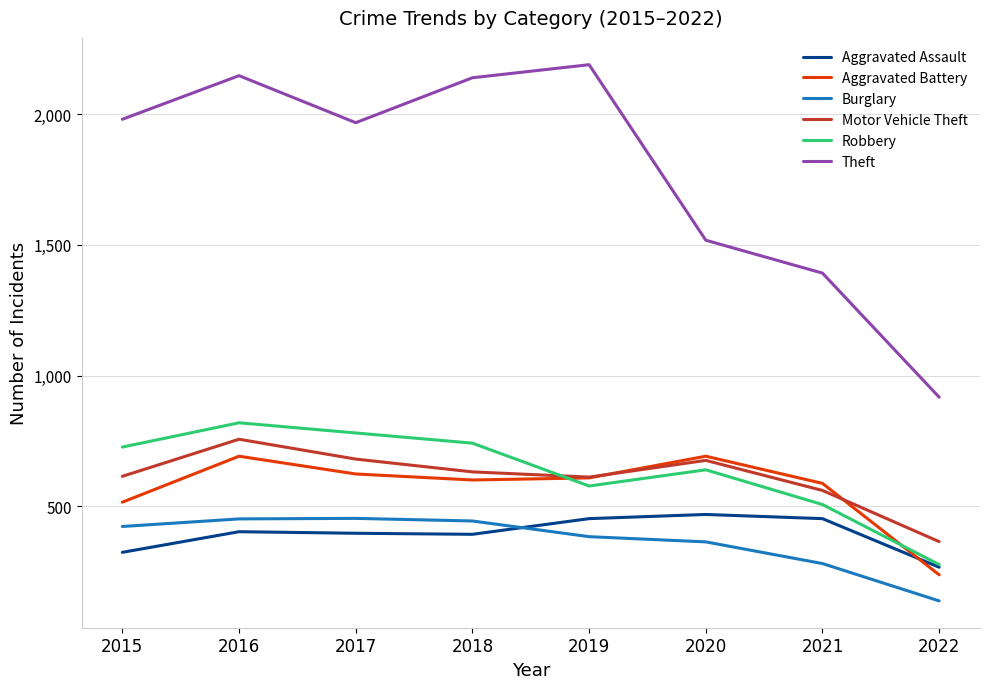

Where does the Aggravated Battery series first go above 608?

2016